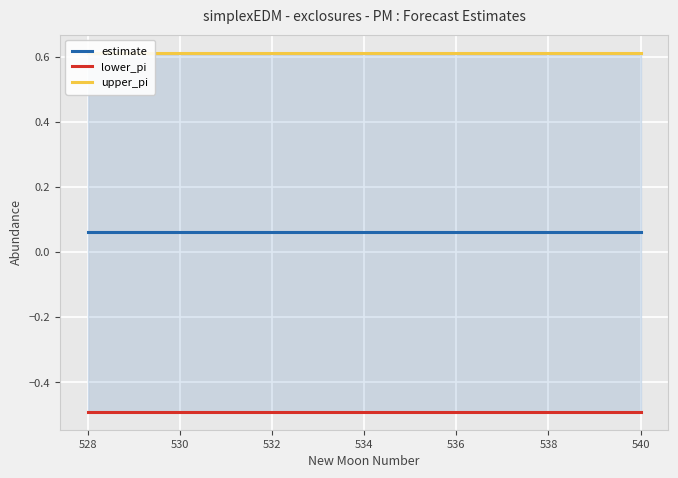

True or false: upper_pi and lower_pi cross at least once.

False